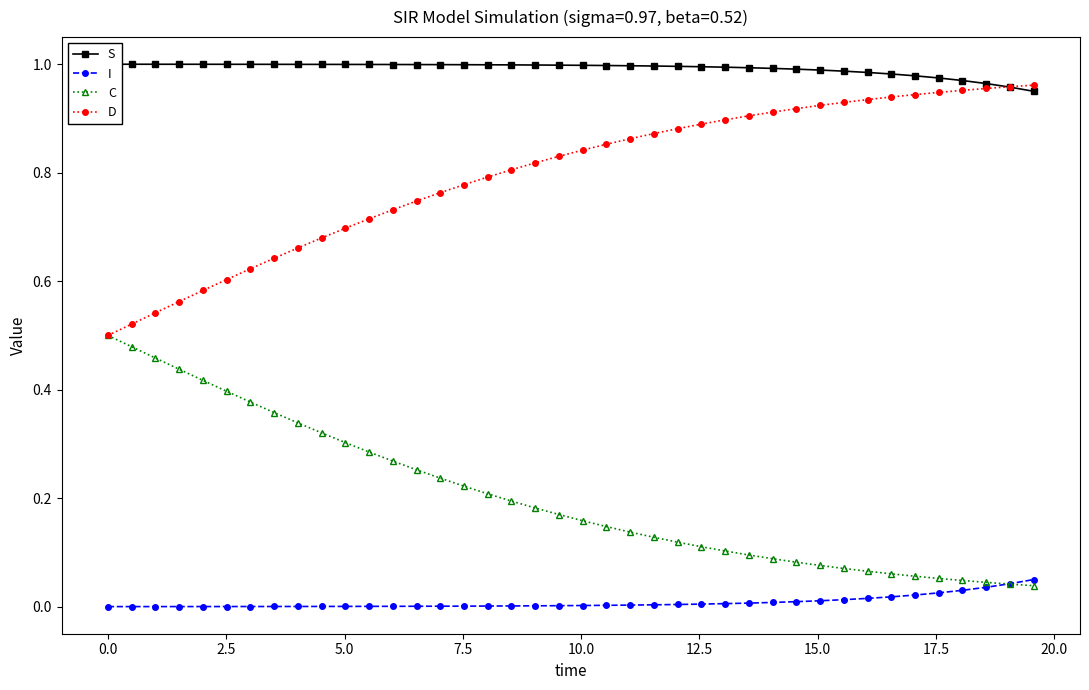

True or false: I and D cross at least once.

False